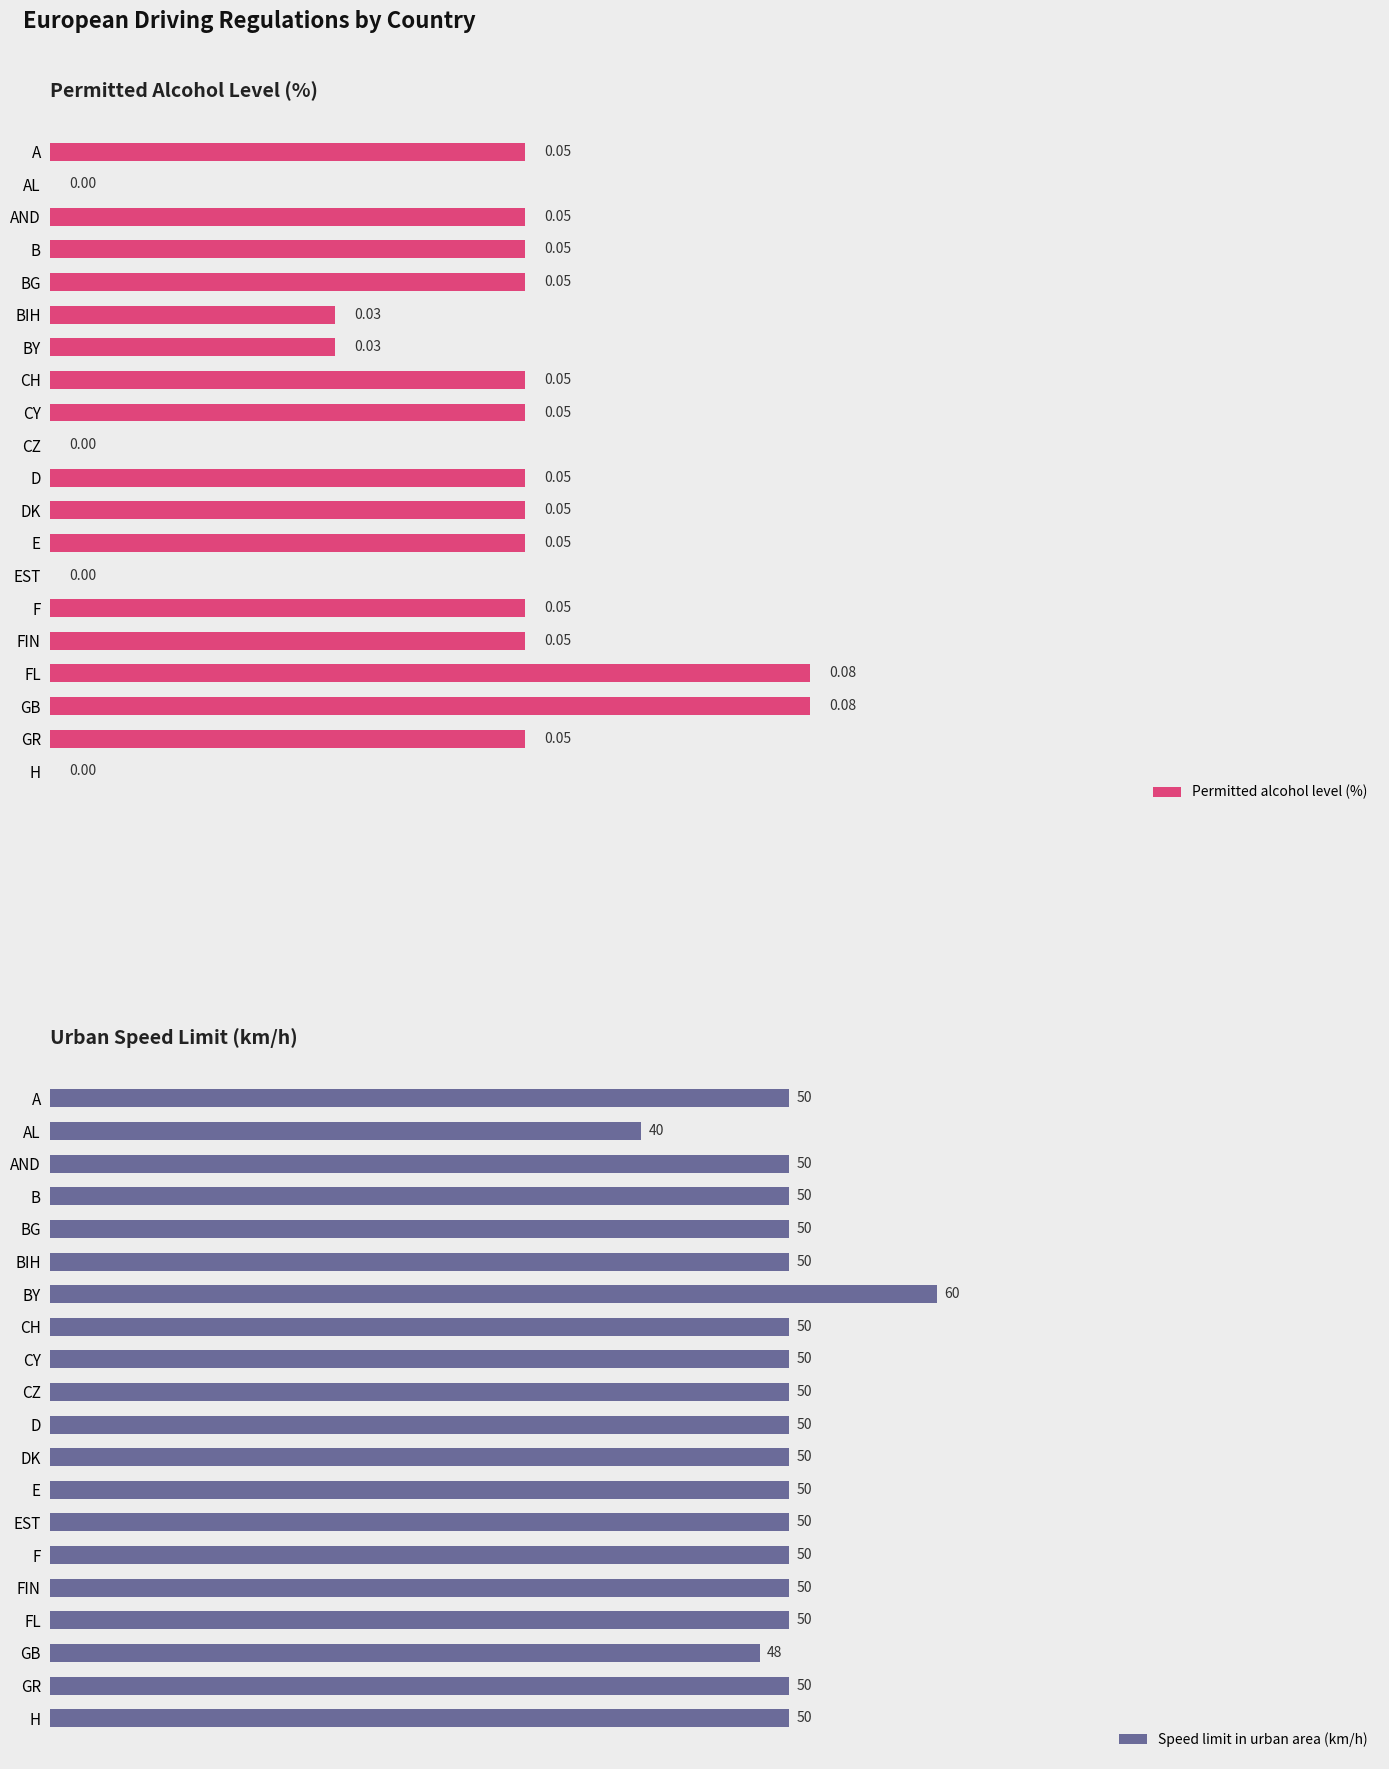

Which category has the highest value in the Speed limit in urban area (km/h) series?

BY